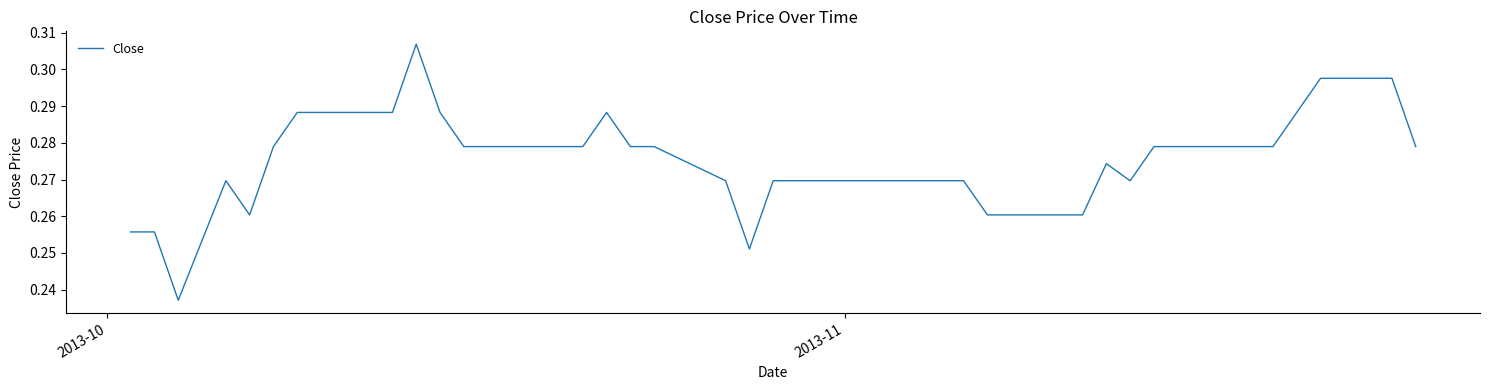

Is this an area chart (filled region under the line)?

No